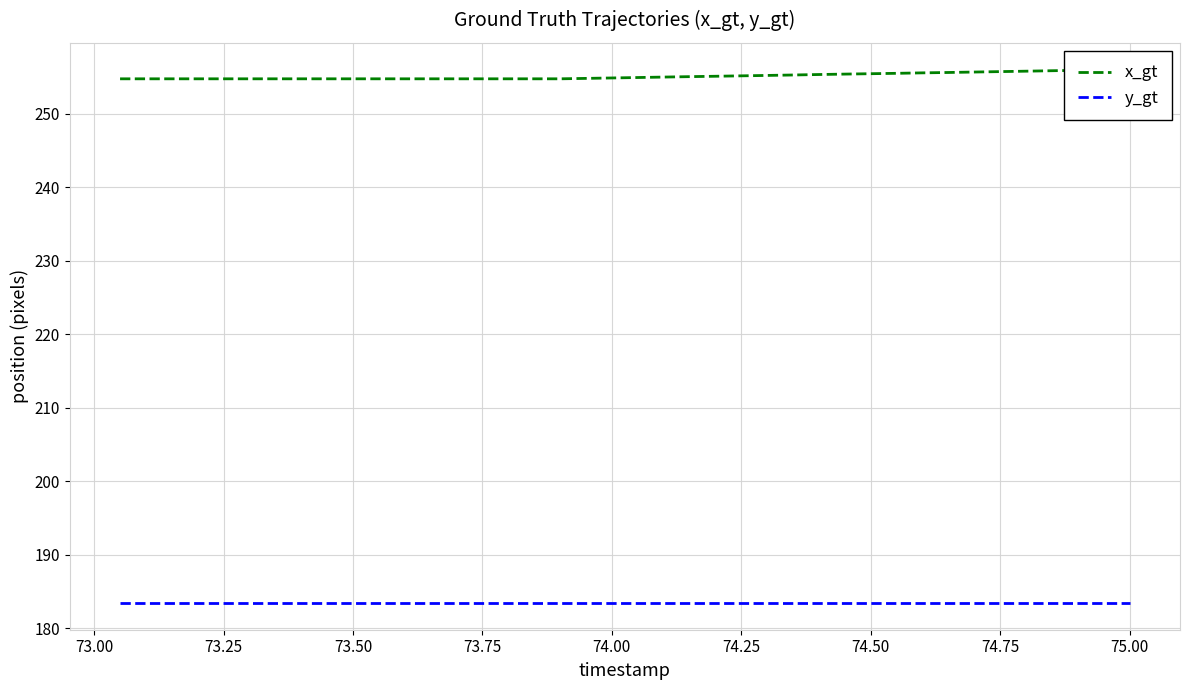

Is it true that x_gt equals 254.7 at 73.00?

True